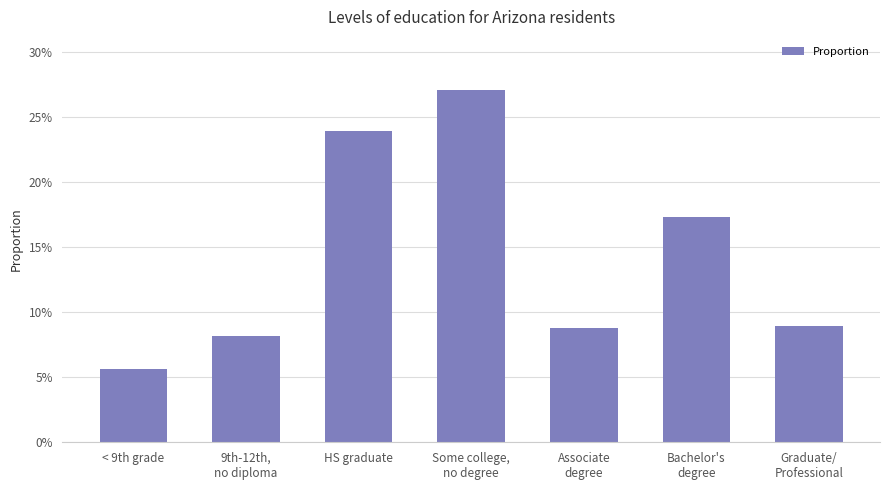

What is the label of the 2nd bar from the right?

Bachelor's
degree